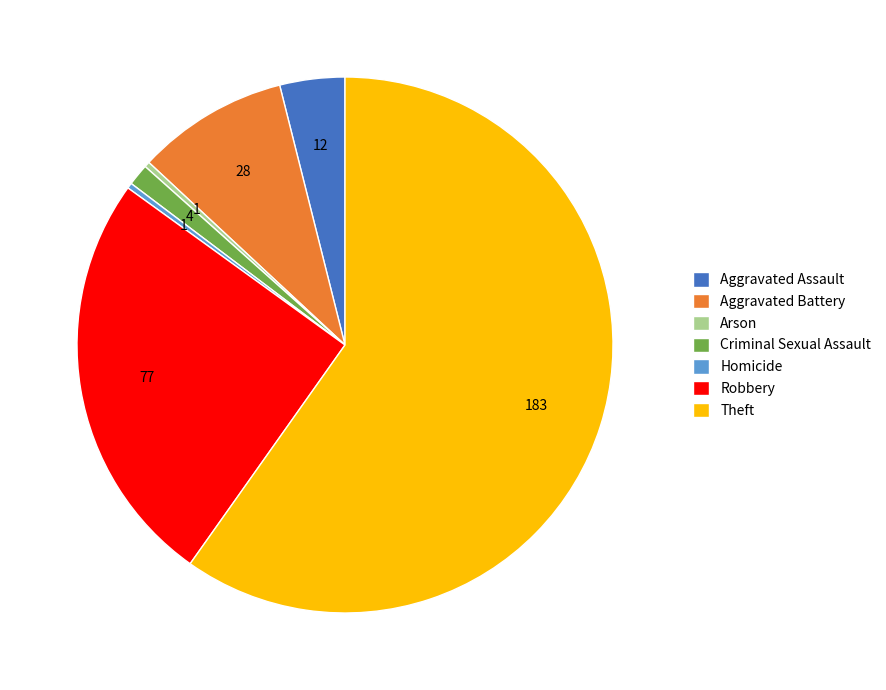

How many slices are in this pie chart?

7